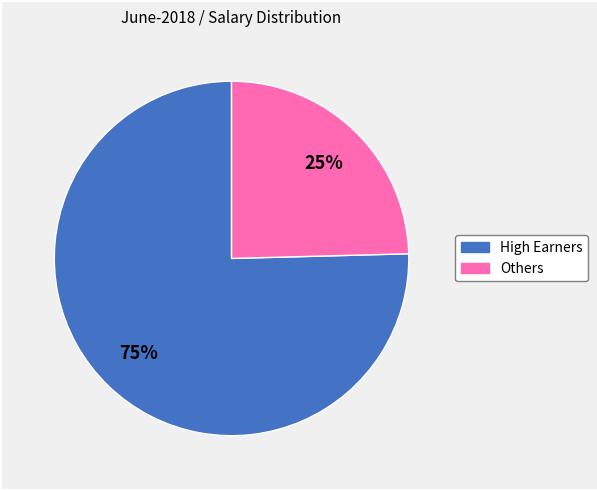

Is there any slice that represents more than half of the pie?

Yes